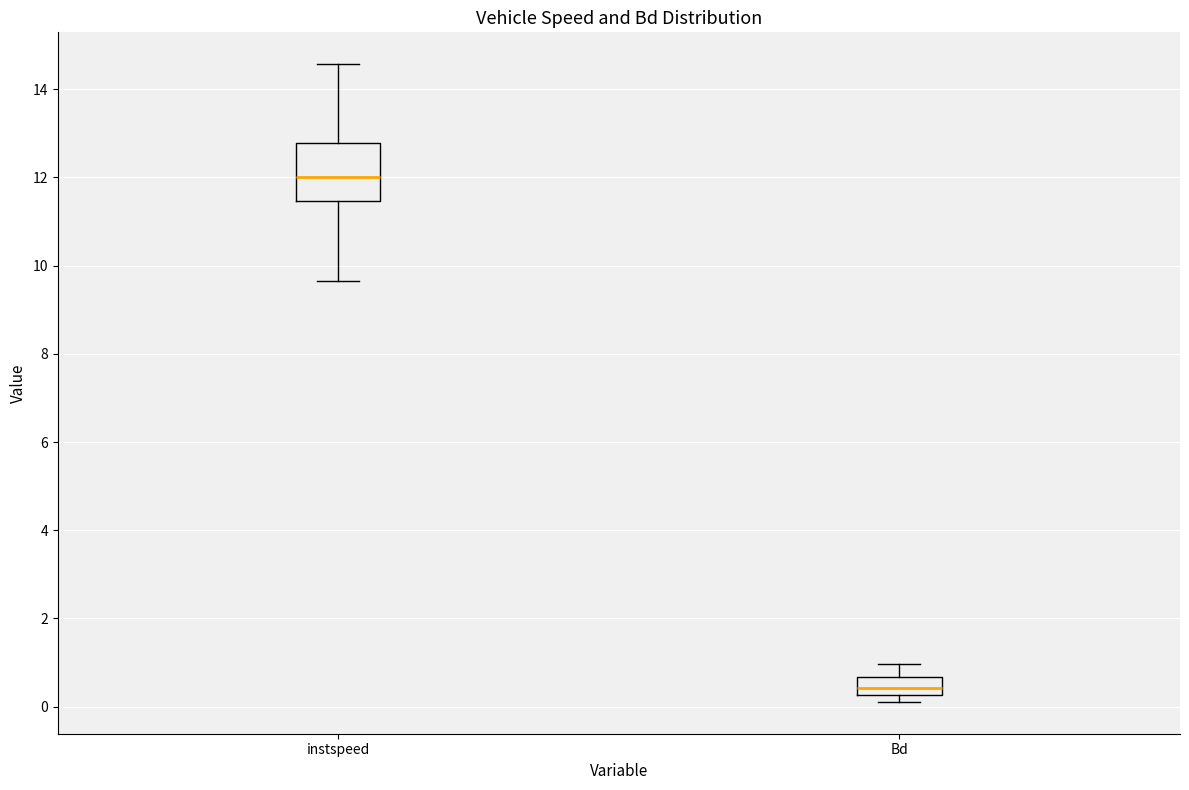

Reading left to right, read every box against the y-axis: the position of its median line, the range the box covers, and the ends of its whiskers. The values are not printed on the chart, so give them approximately, as read against the axis.

instspeed: median 12.0, box 11.4 to 12.8, whiskers 9.6 to 14.6
Bd: median 0.4, box 0.2 to 0.6, whiskers 0.2 (just below the box's lower edge) to 1.0